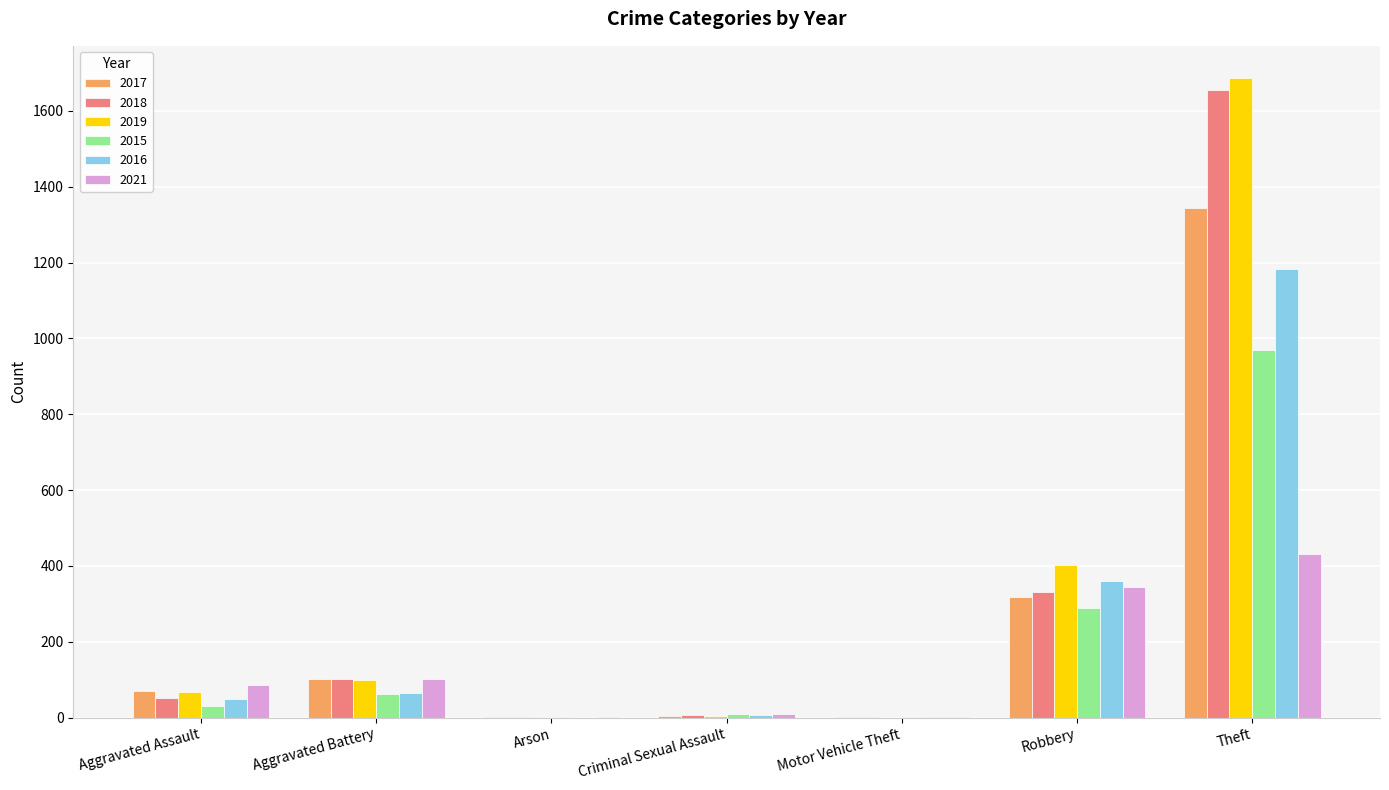

Which series has the widest spread of values?

2019